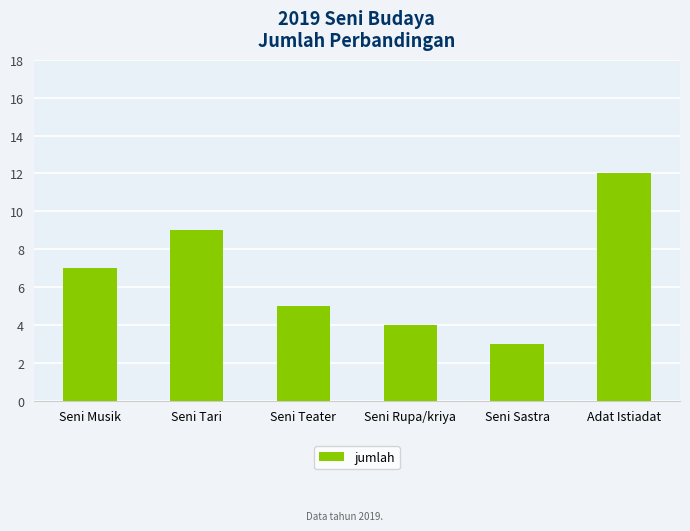

The chart shows a value of 9 at Seni Tari. True or false?

True